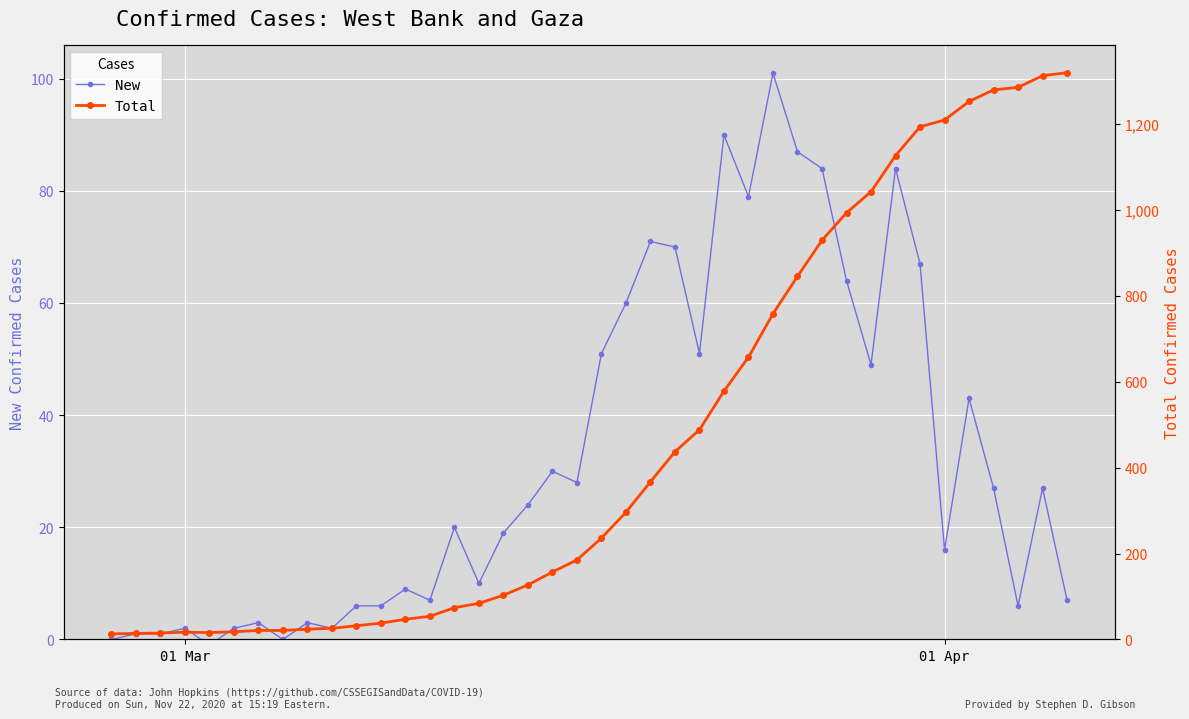

True or false: New has more than 2 interior local peaks.

True